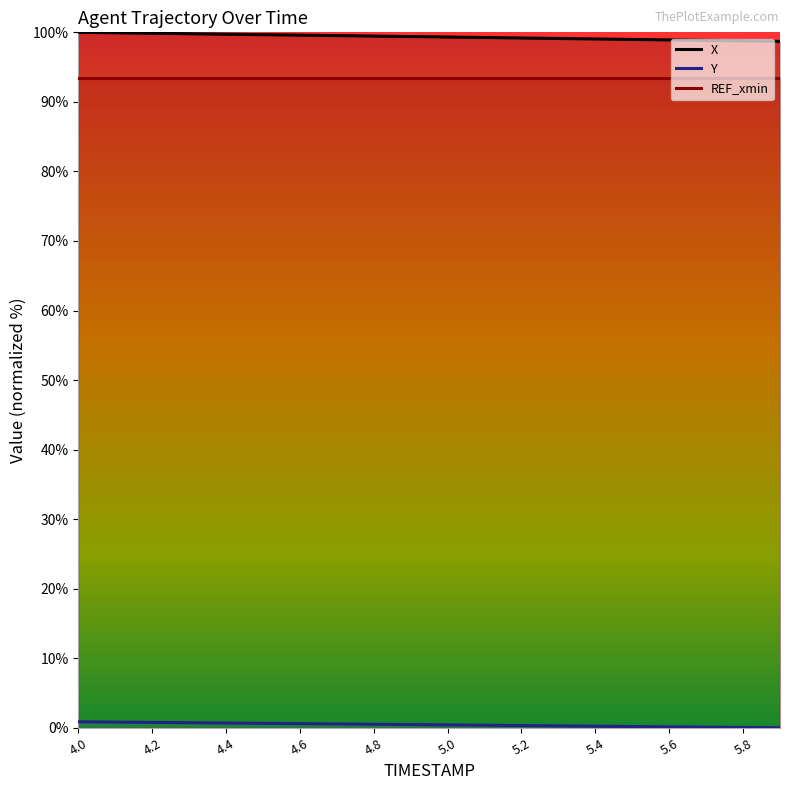

What position from the right is 4.0?

20